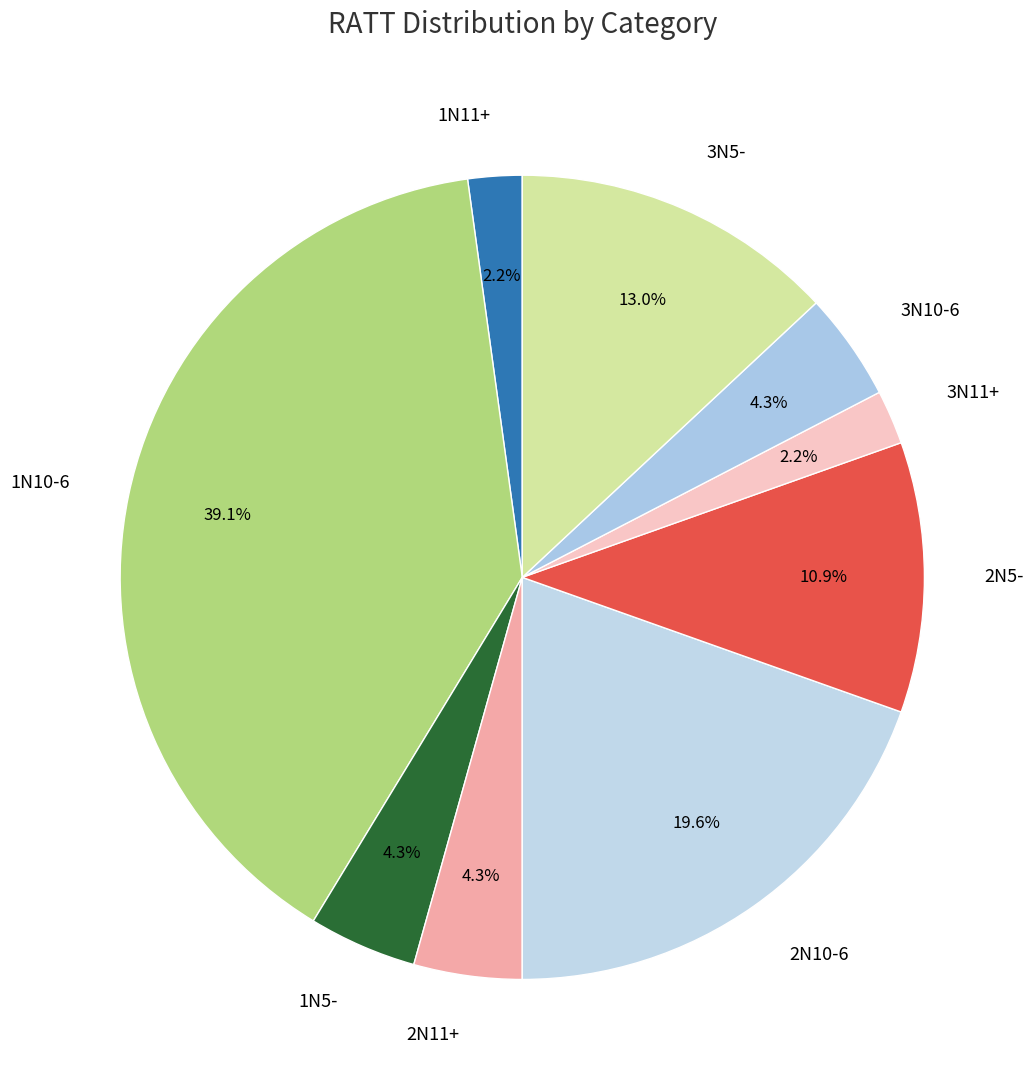

To the nearest percent, what is the combined percentage of 2N10-6 and 2N11+?

24%